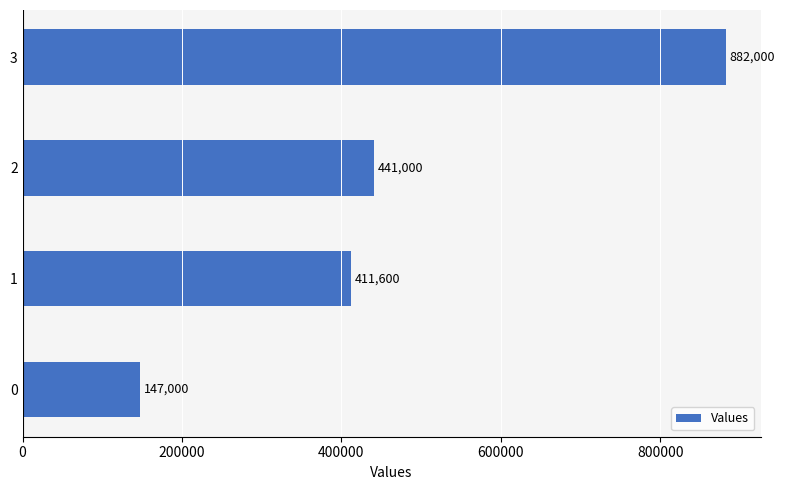

What is the minimum value shown in the chart?

147000